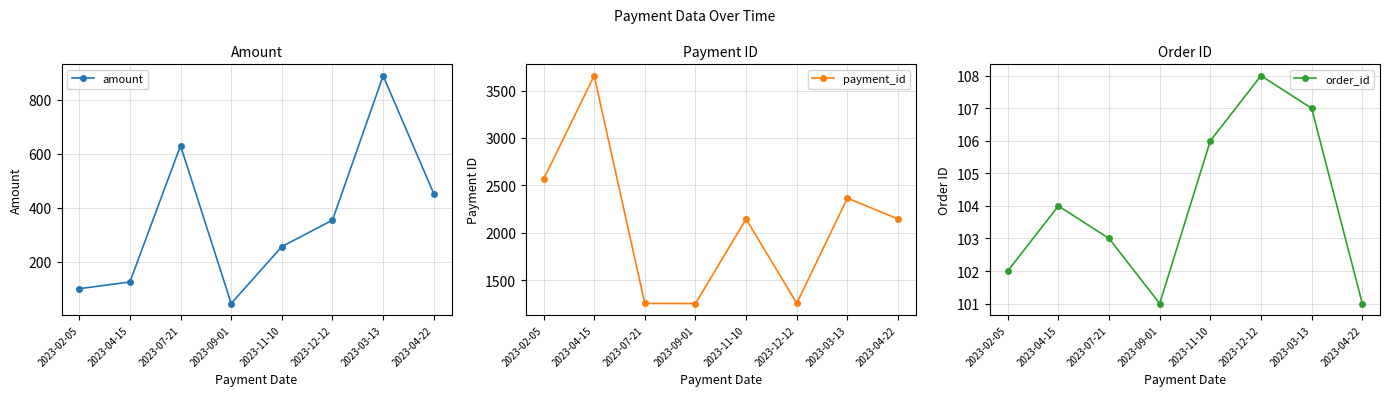

Is it true that payment_id equals 1256 at 2023-12-12?

True